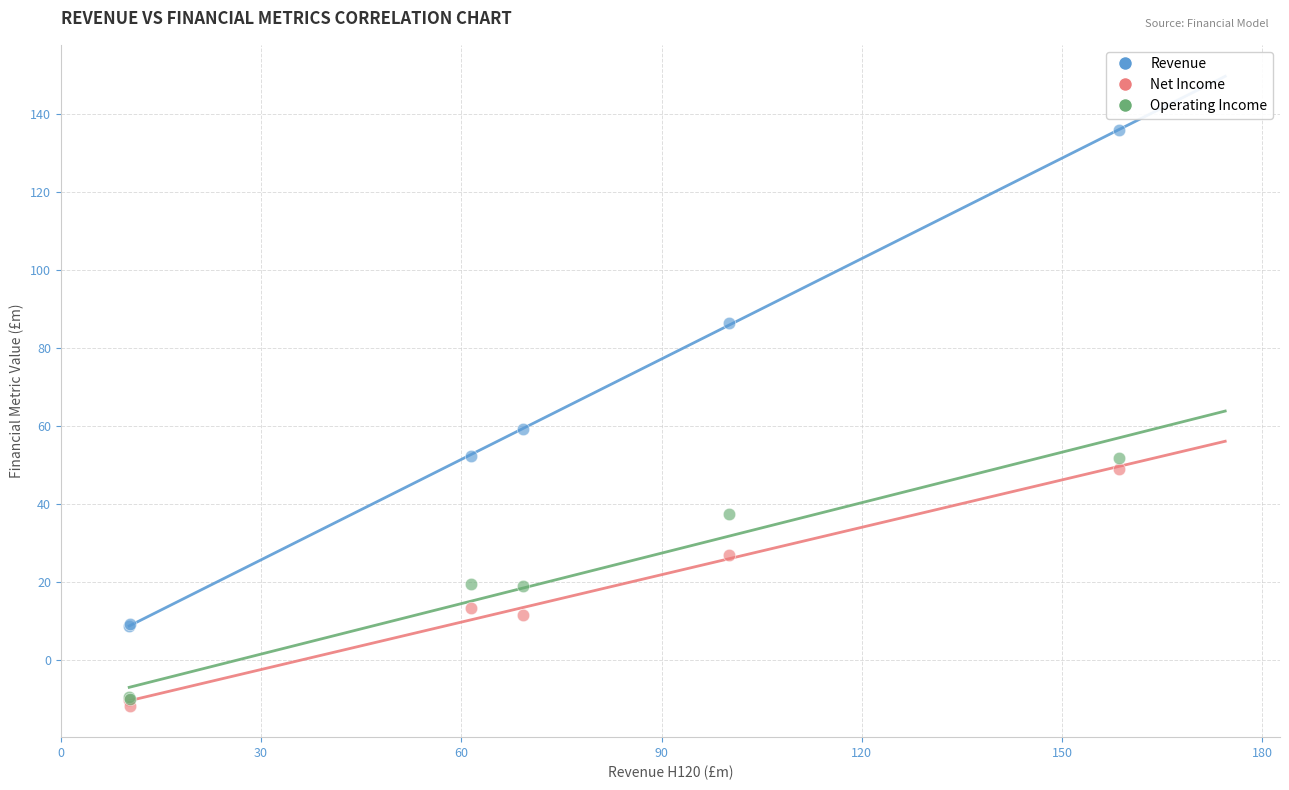

Which series reaches the minimum Y coordinate?

Net Income